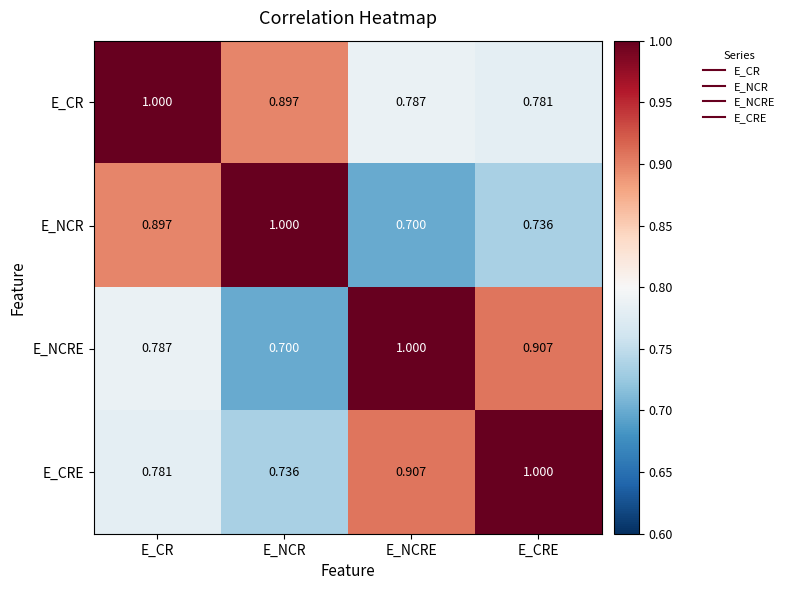

At E_CRE, list the series in order from largest to smallest.

E_CRE, E_NCRE, E_CR, E_NCR